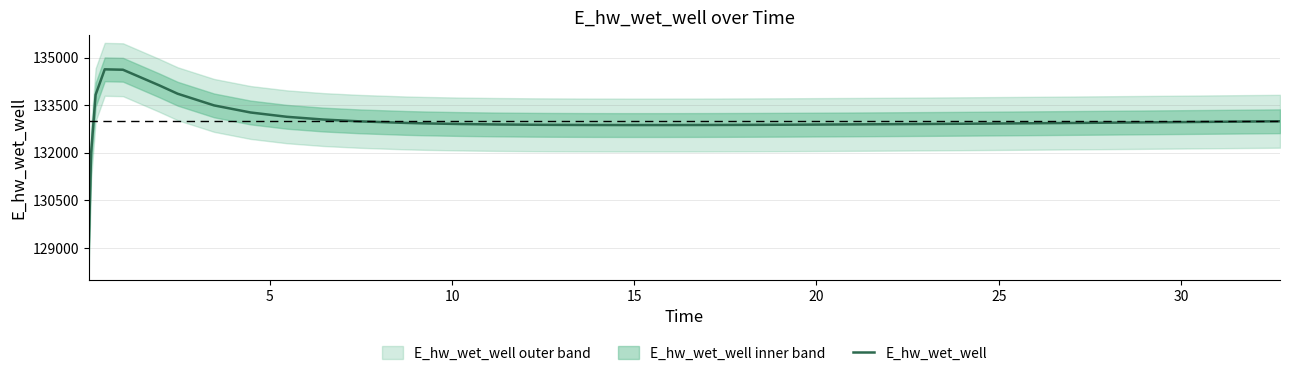

What is the highest value of the E_hw_wet_well series?

134628.0